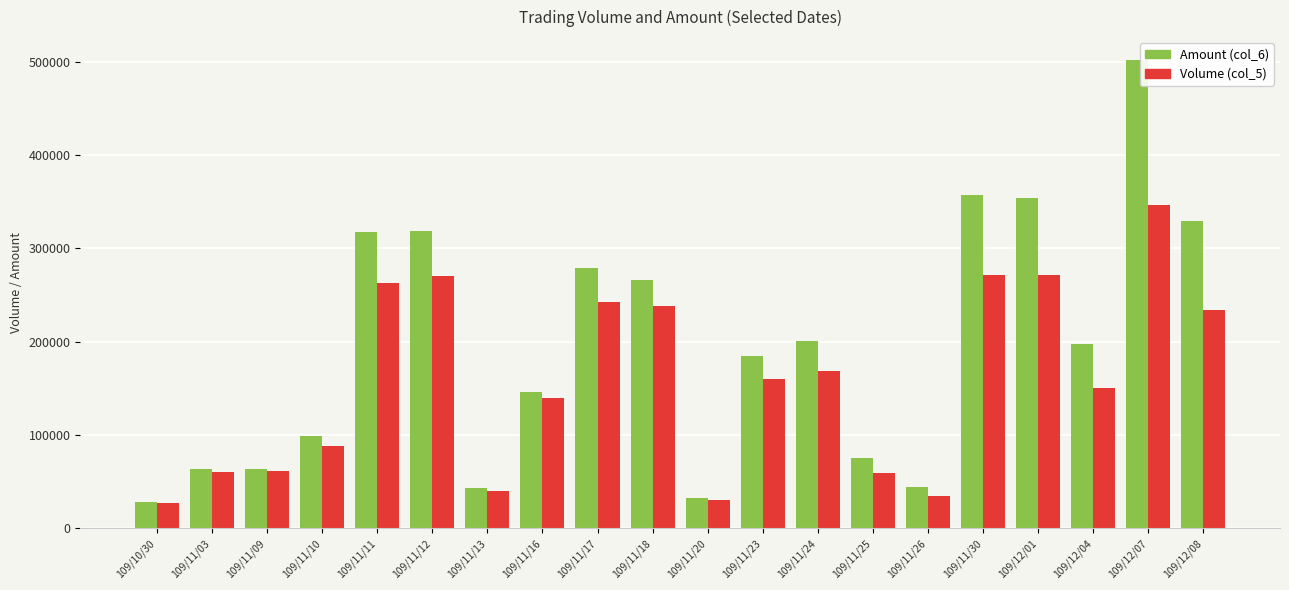

At how many categories does at least one series exceed 250571?

8